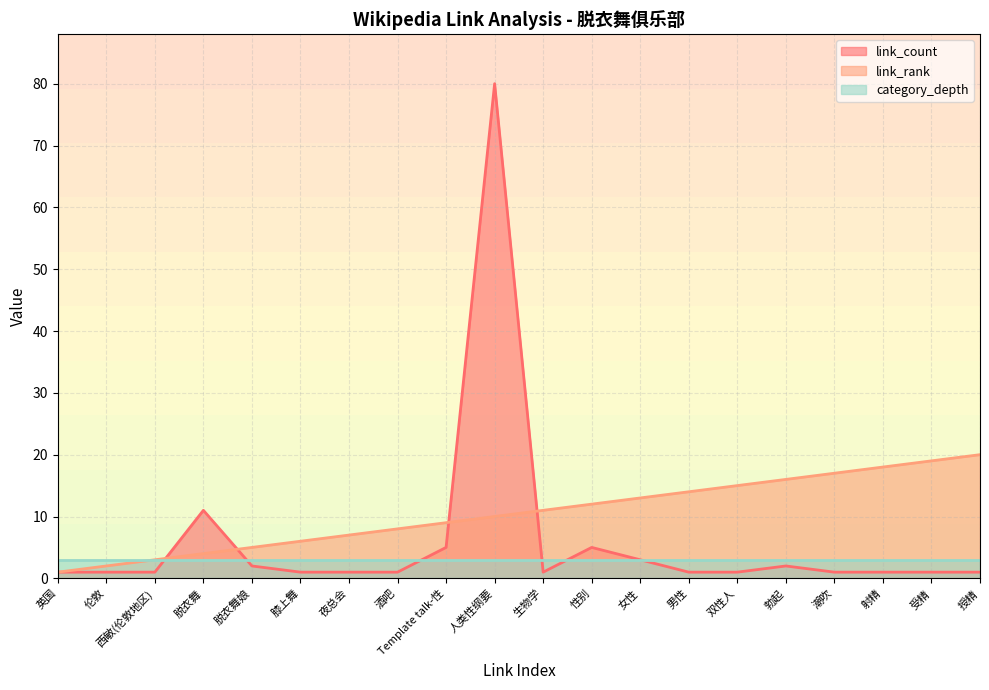

Which series changed the most between 西敏(伦敦地区) and Template talk-性?

link_rank